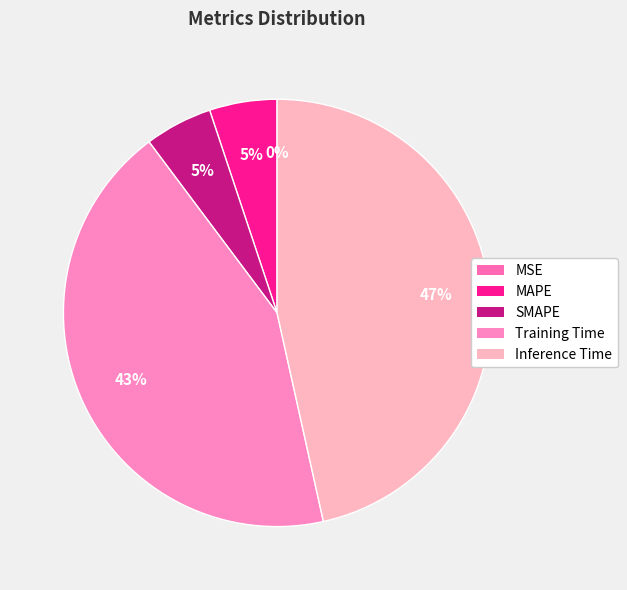

What percentage is the Inference Time slice, to the nearest percent?

47%